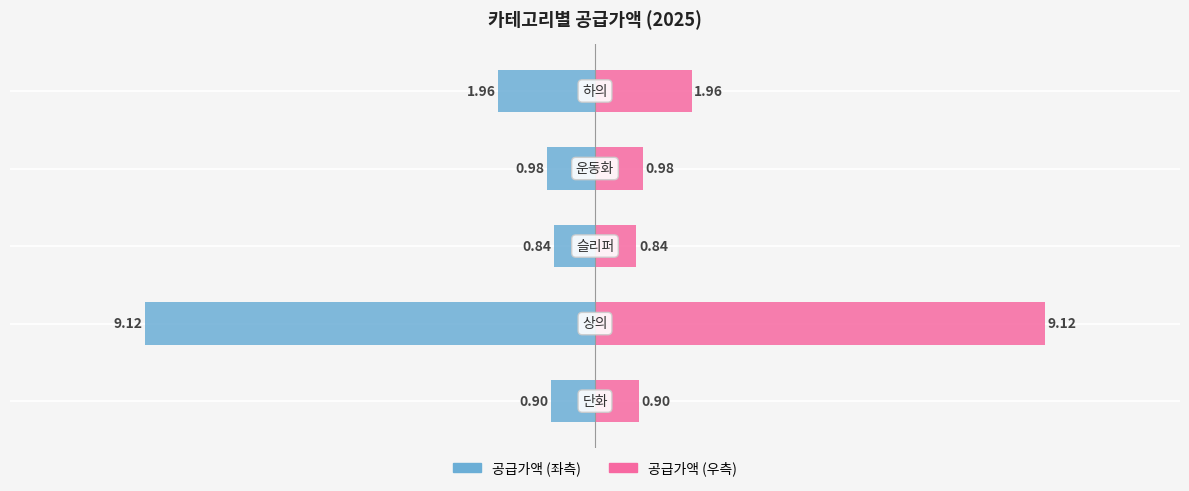

The 공급가액 (우) series shows 1.5 at 2. True or false?

False